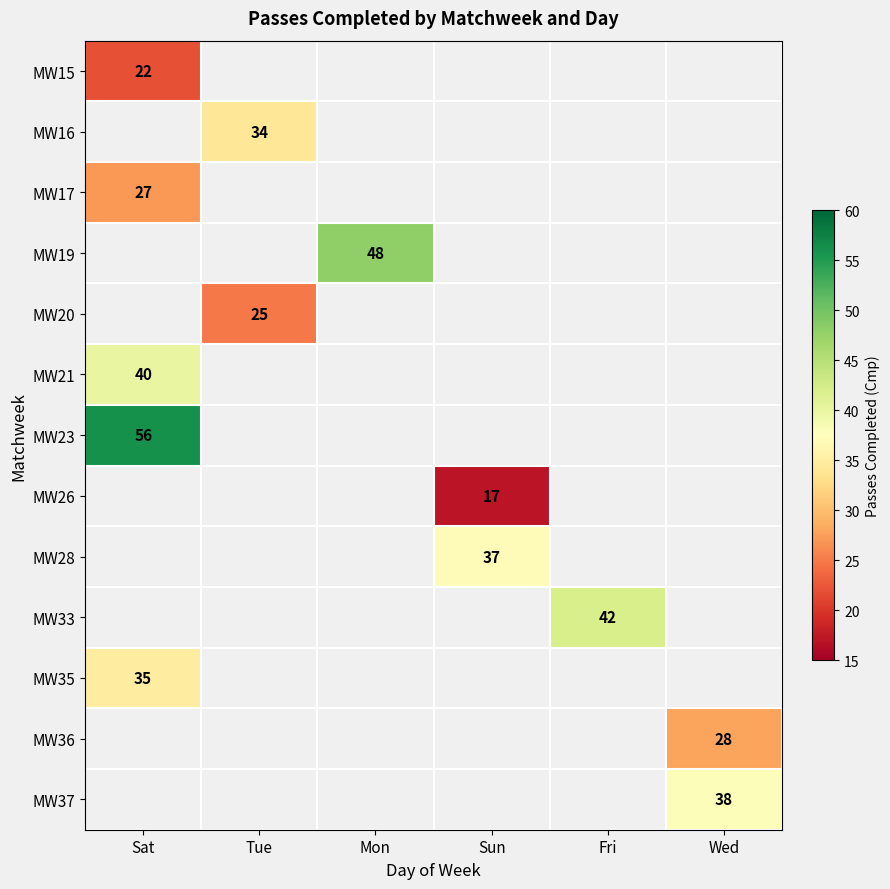

Is it true that MW20 equals 25 at Tue?

True